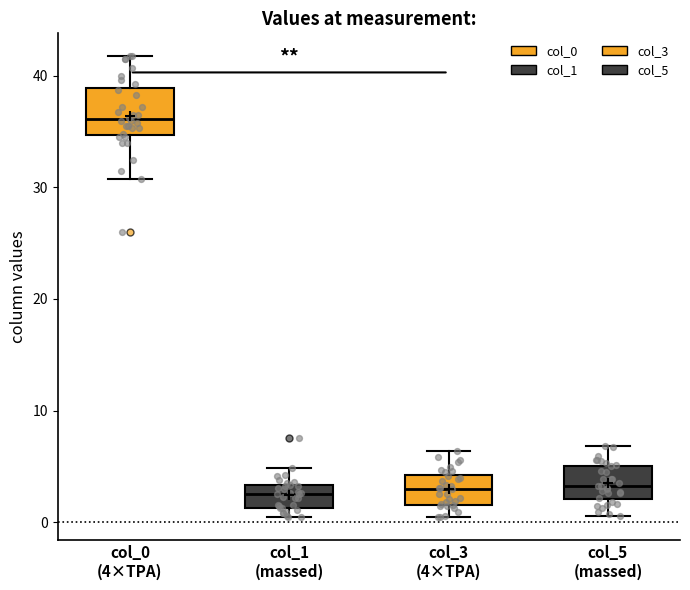

Comparing the boxes themselves (not the whiskers), which one is the tallest?

col_0 (4×TPA)